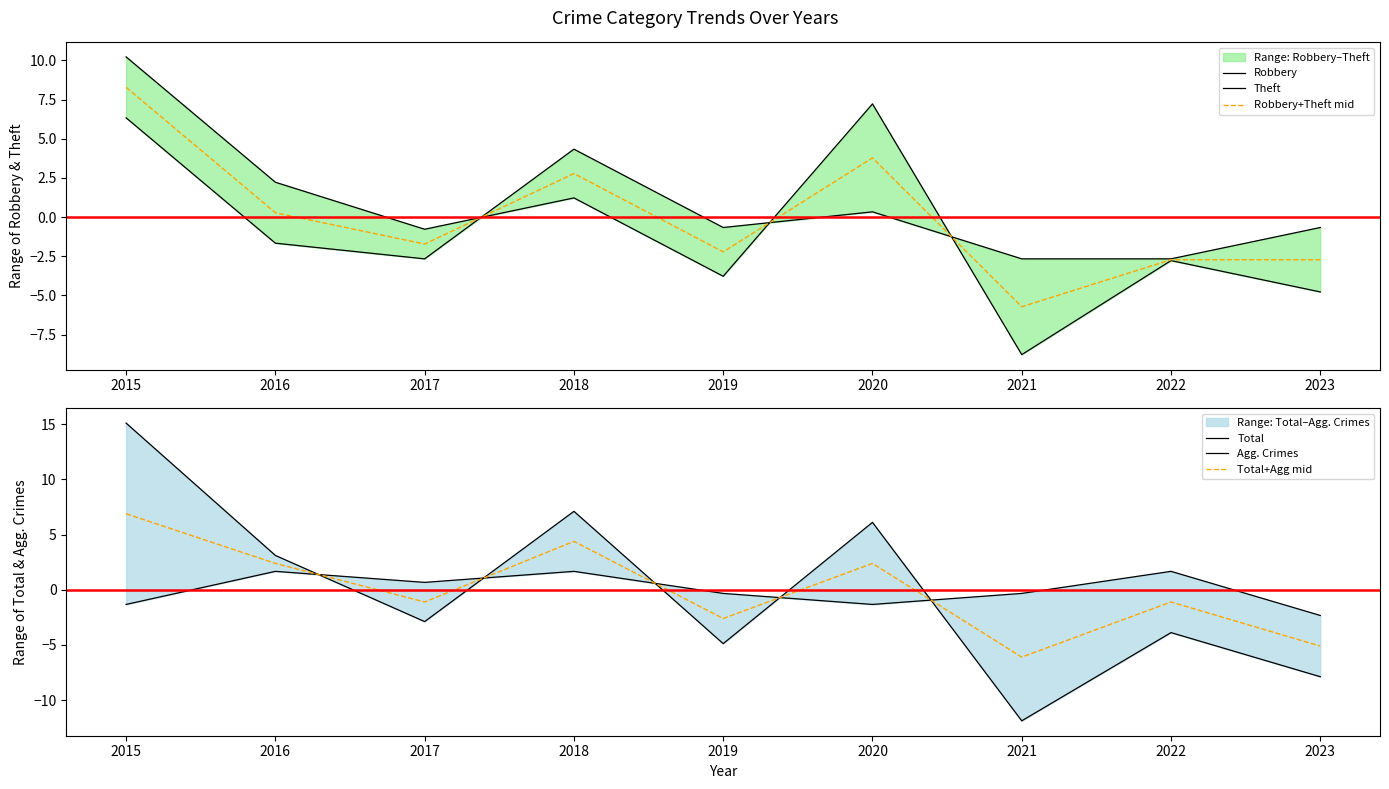

How many series are shown in this chart?

6